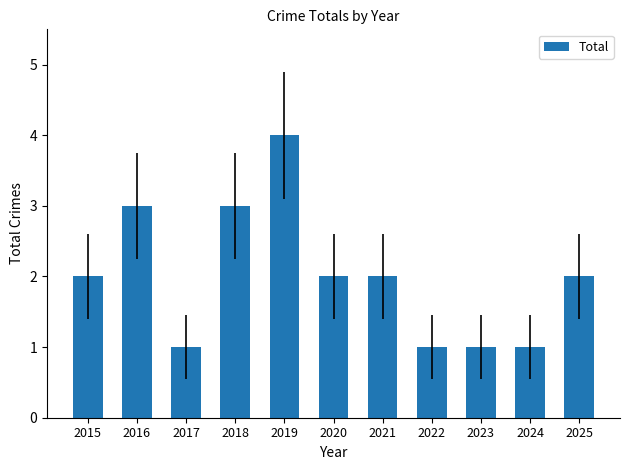

What is the difference between the maximum and minimum values?

3